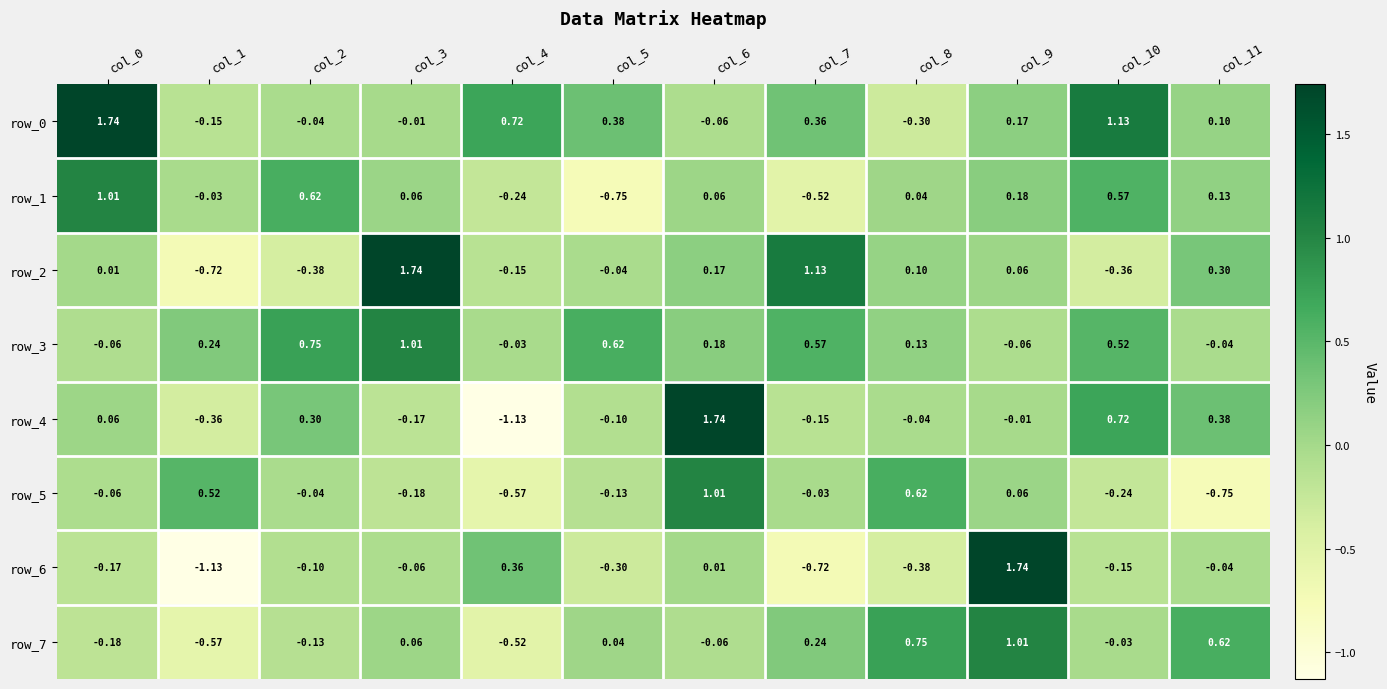

What is the difference between the highest and lowest values at col_8?

1.1